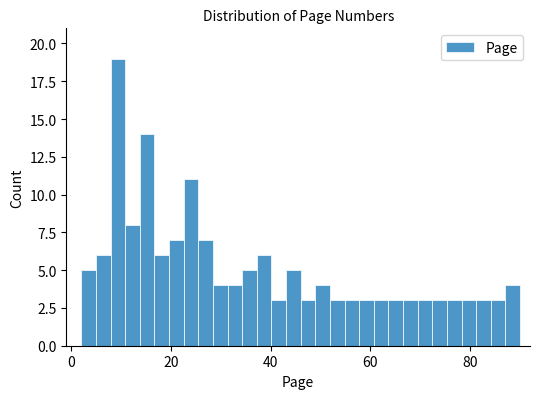

Read against the x-axis, roughly where is the centre of the tallest bar?

10